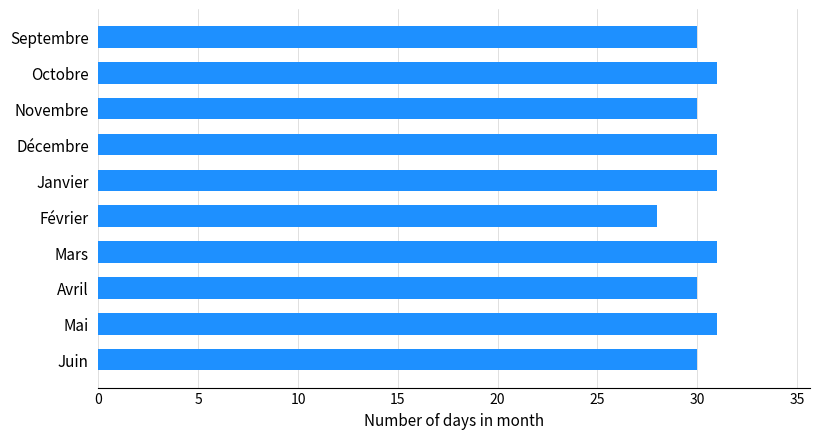

What is the greatest value displayed?

31